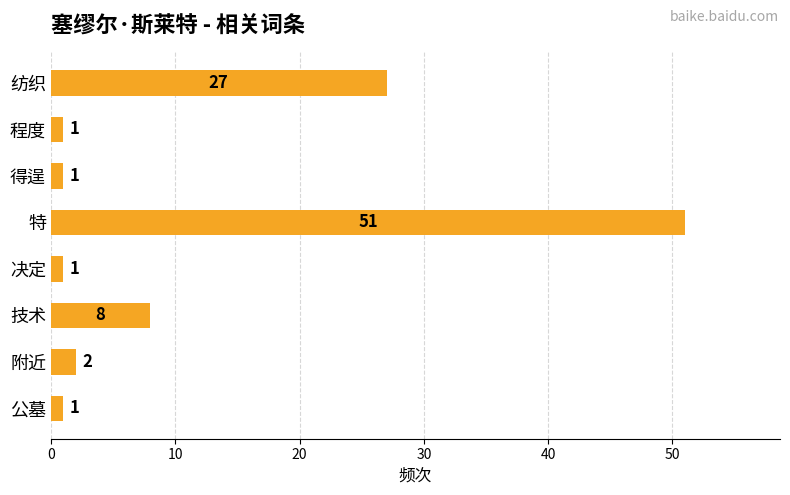

The chart shows a value of 51 at 特. True or false?

True